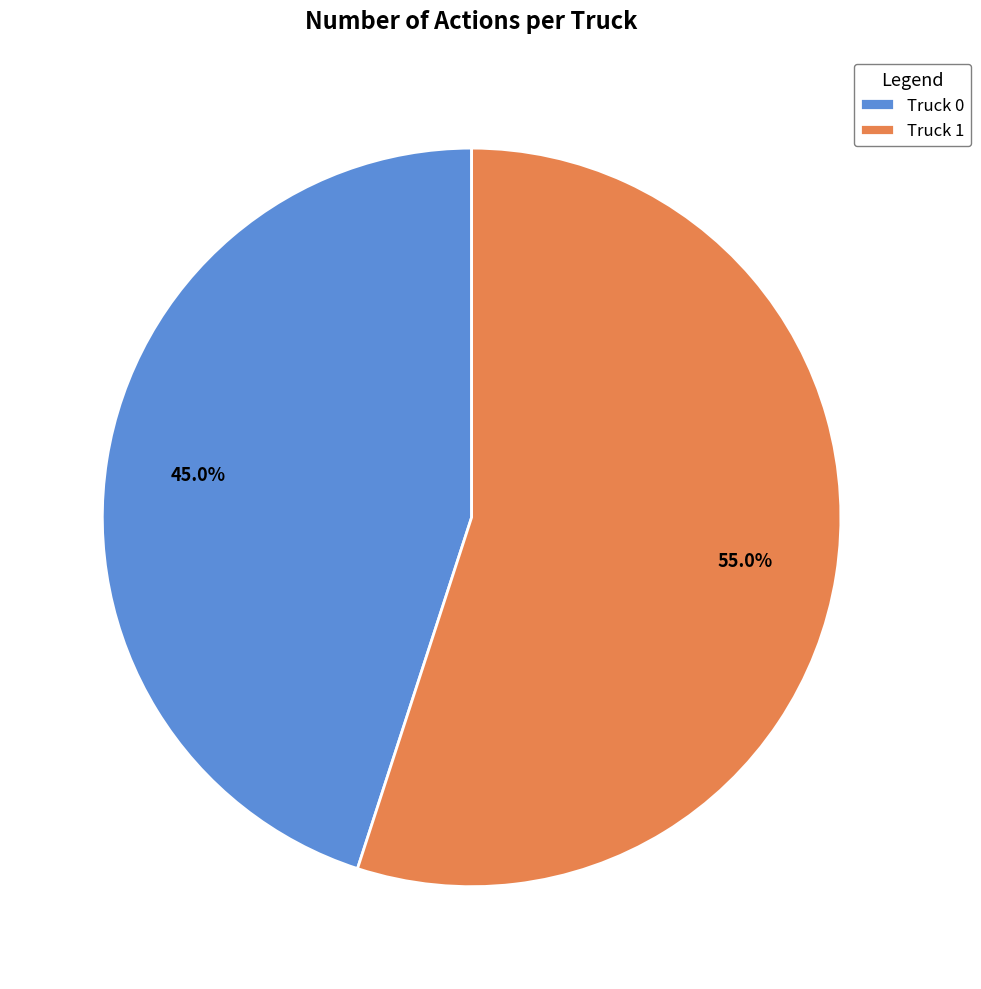

Approximately how many times larger is the value at Truck 0 compared to Truck 1?

0.8